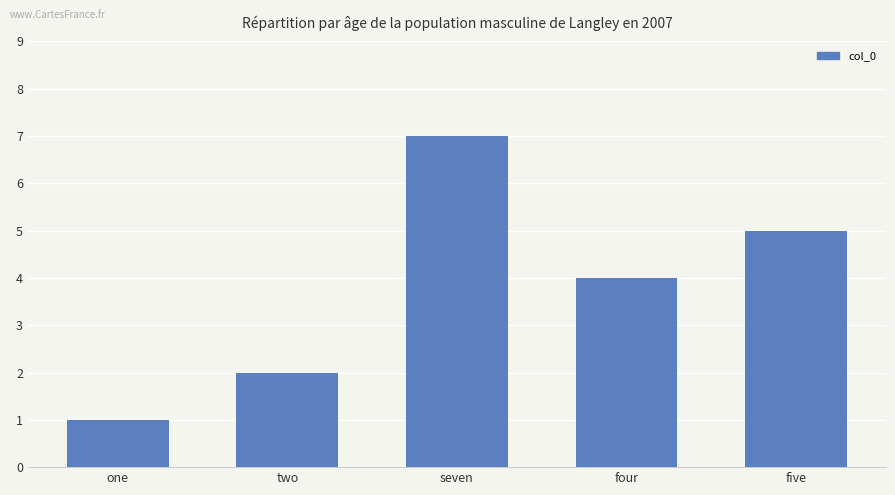

Reading left to right, what are all the values shown in this chart?

one=1	two=2	seven=7	four=4	five=5